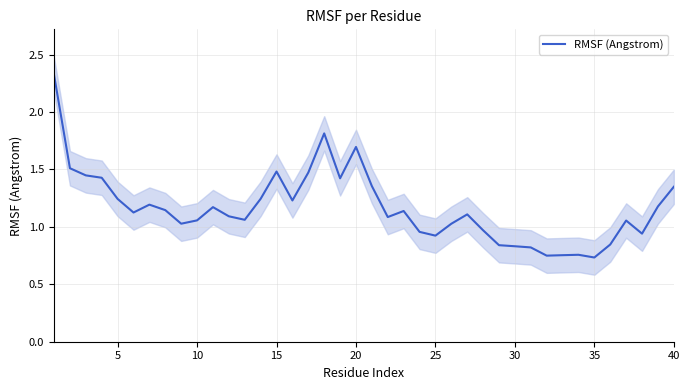

Is this an area chart (filled region under the line)?

No